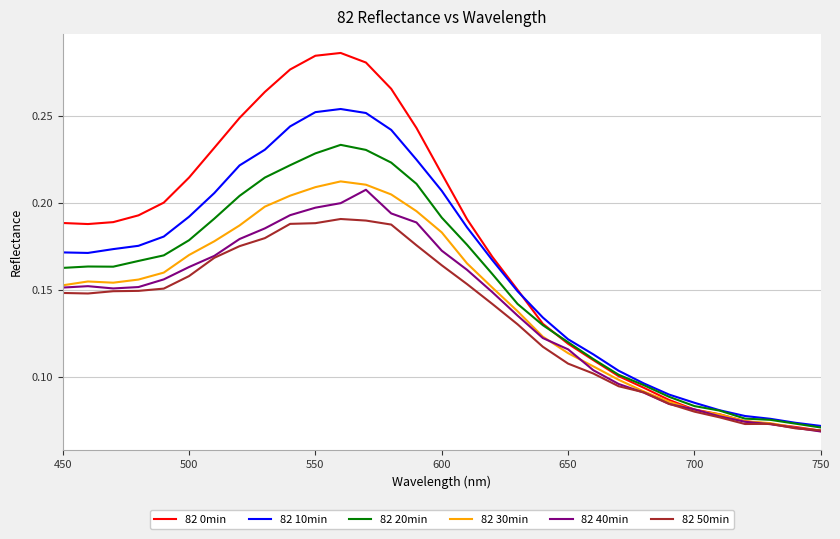

Does the chart have visible grid lines?

Yes